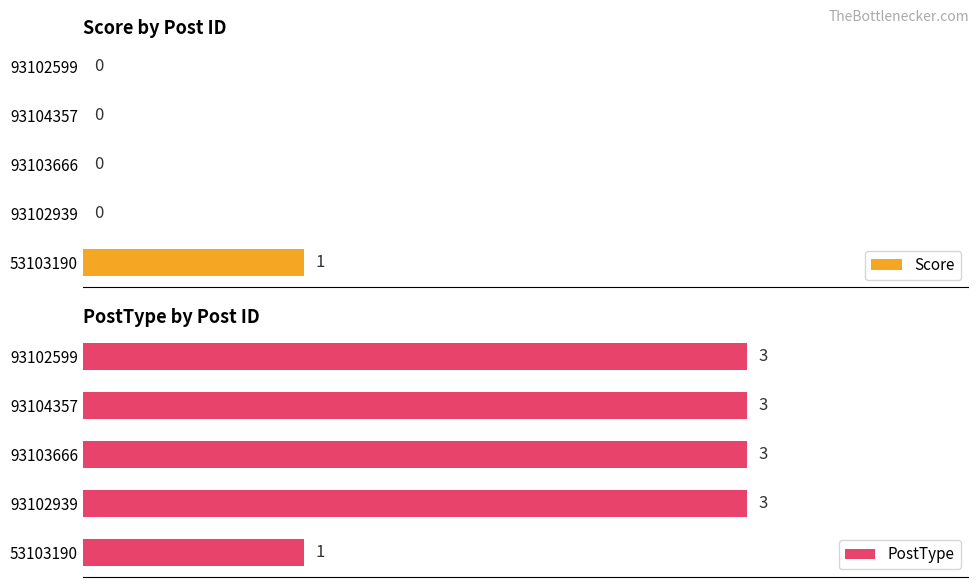

Is it true that Score equals 1 at 0.0?

False